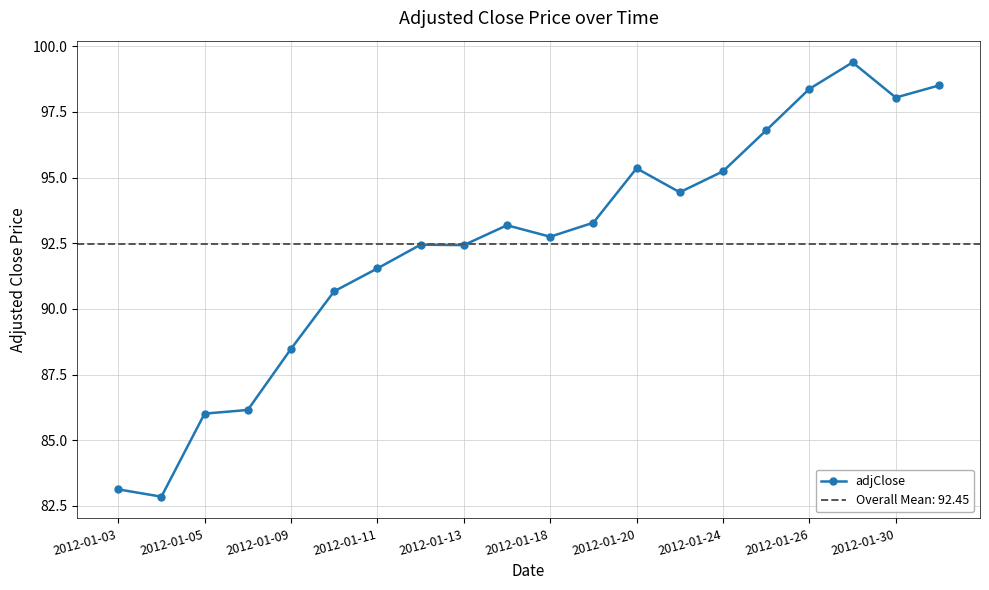

True or false: adjClose has a value of 54.1 at 2012-01-18.

False